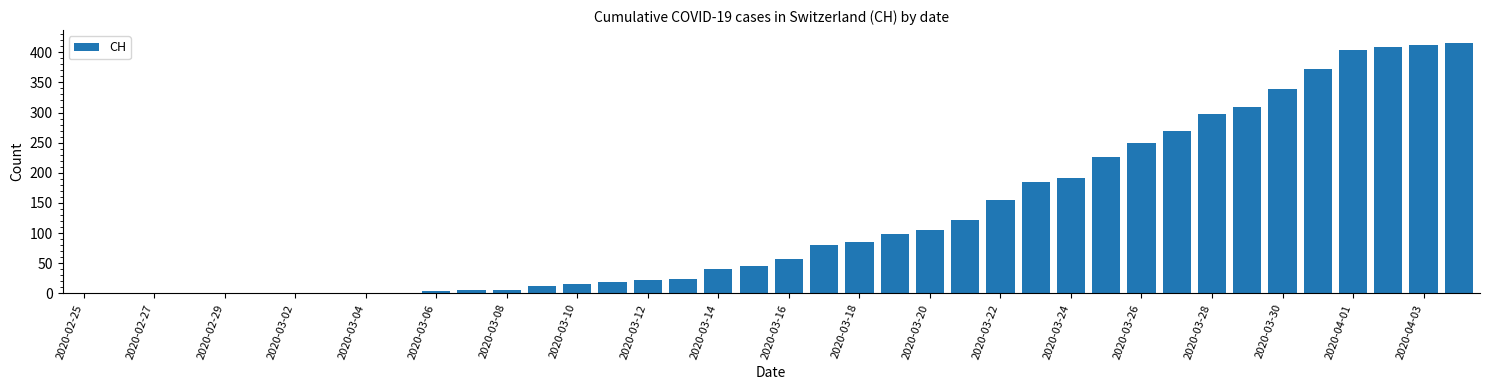

What is the sum of all values?

4979